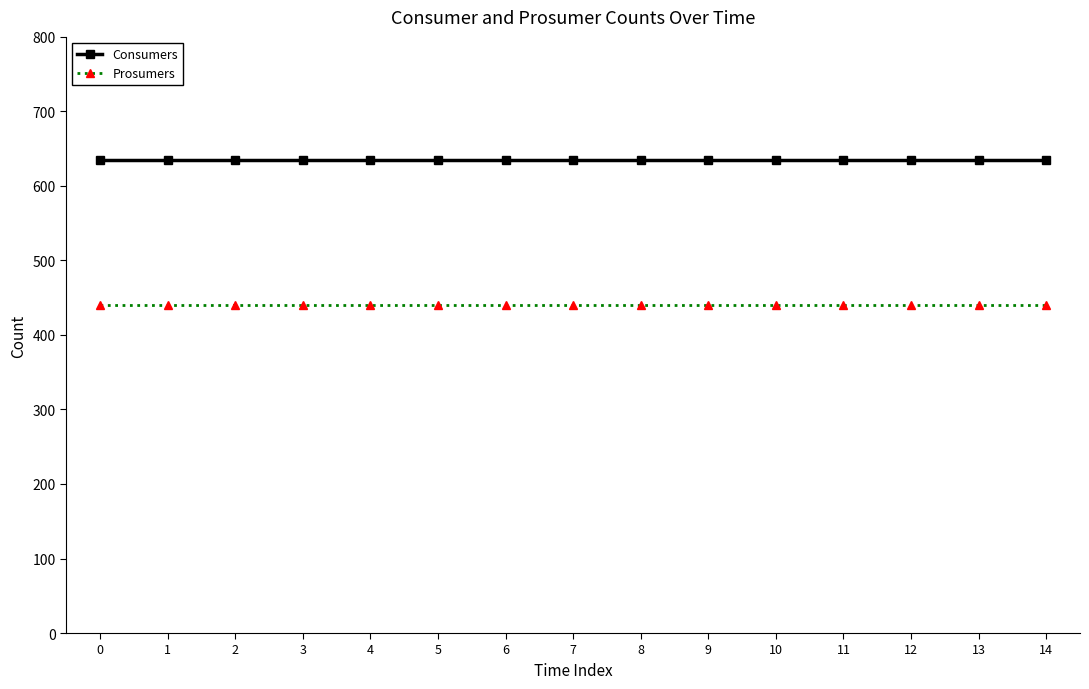

What are all the series names shown in the legend?

Consumers, Prosumers